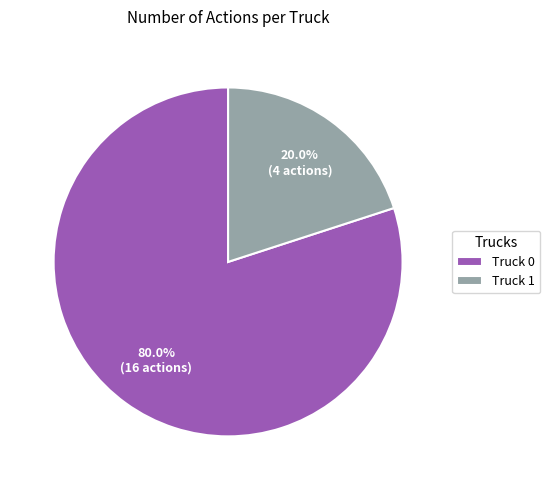

Approximately how many times larger is the value at Truck 0 compared to Truck 1?

4.0